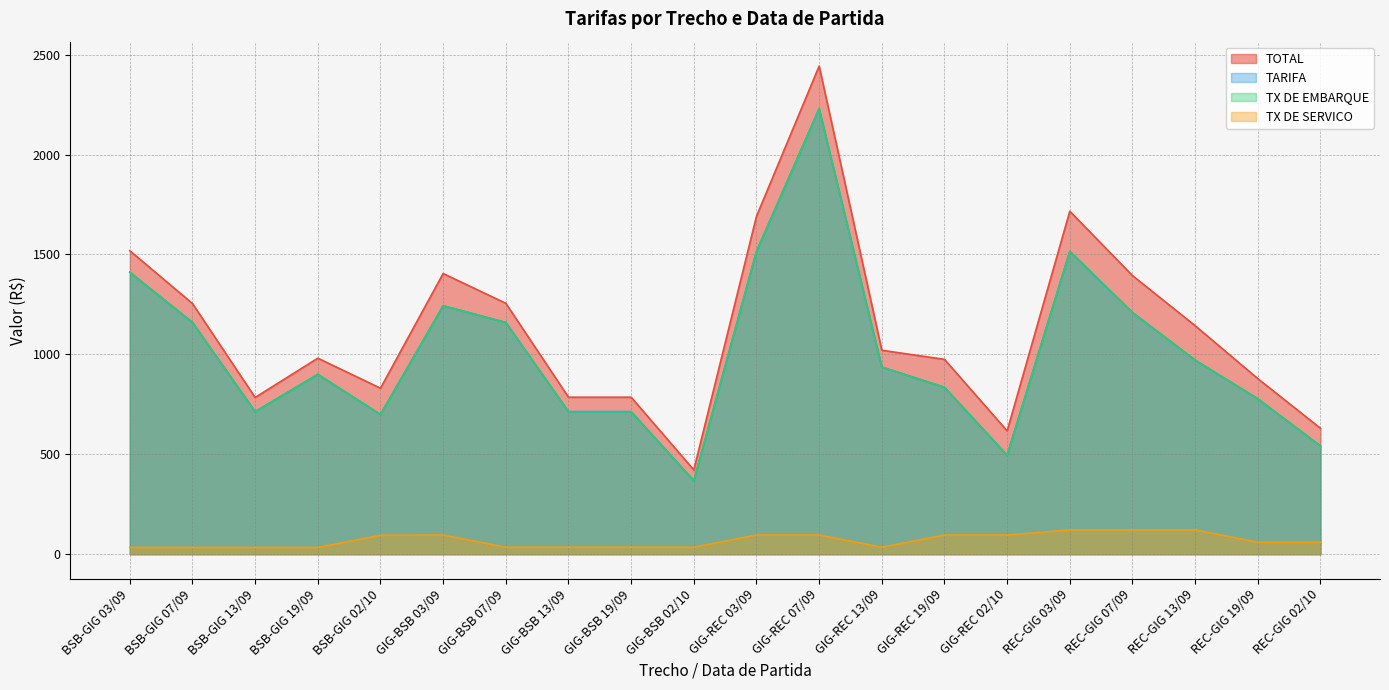

True or false: TX DE EMBARQUE has a value of 559.6 at GIG-REC 19/09.

False